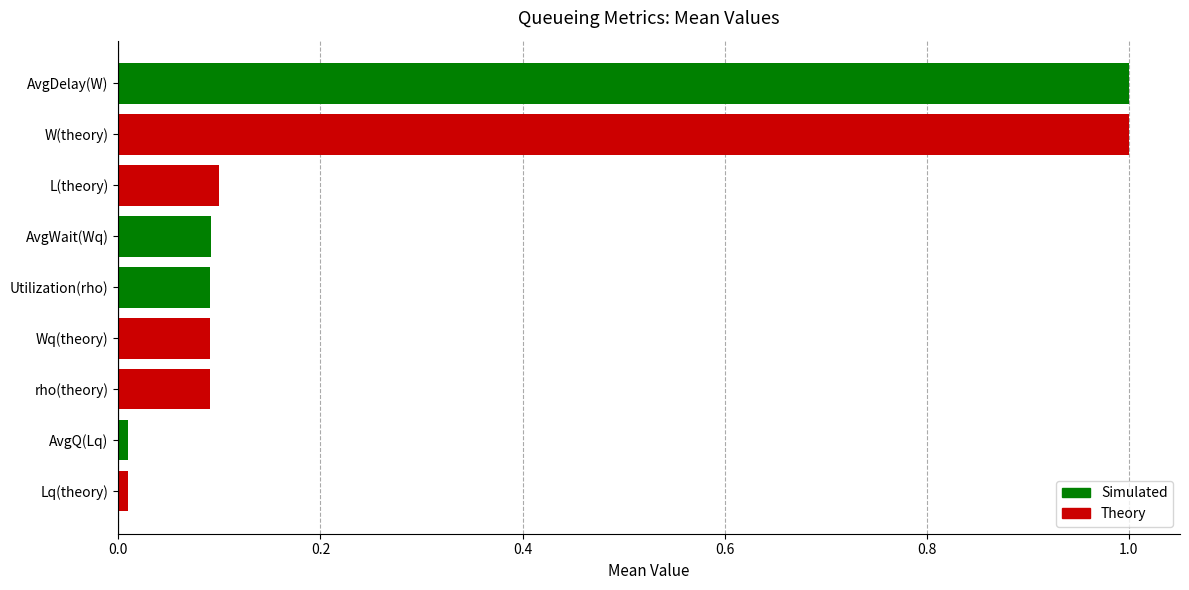

What is the change in value from rho(theory) to AvgDelay(W)?

+0.9